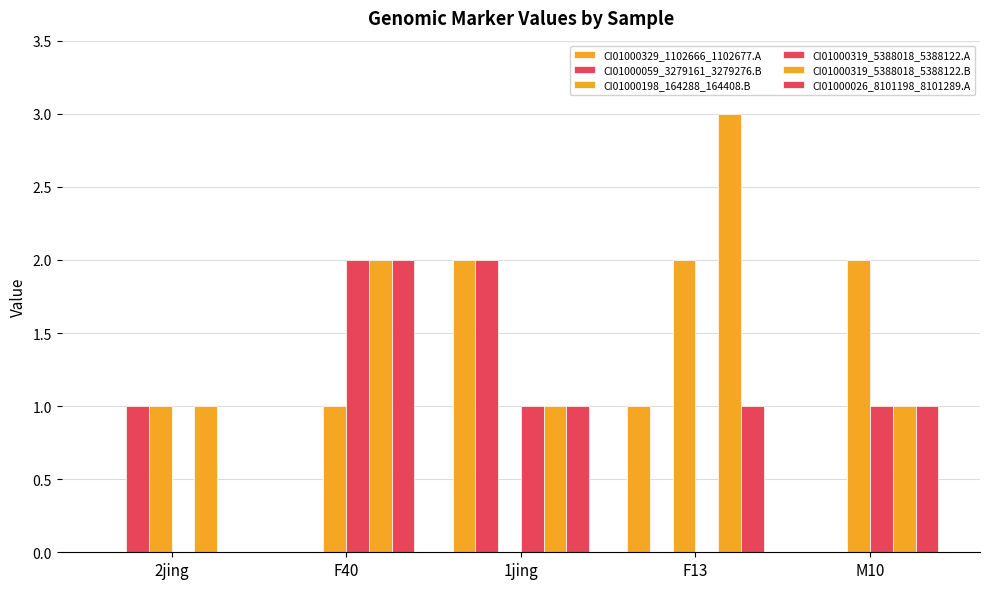

How many categories are shown in the chart?

5